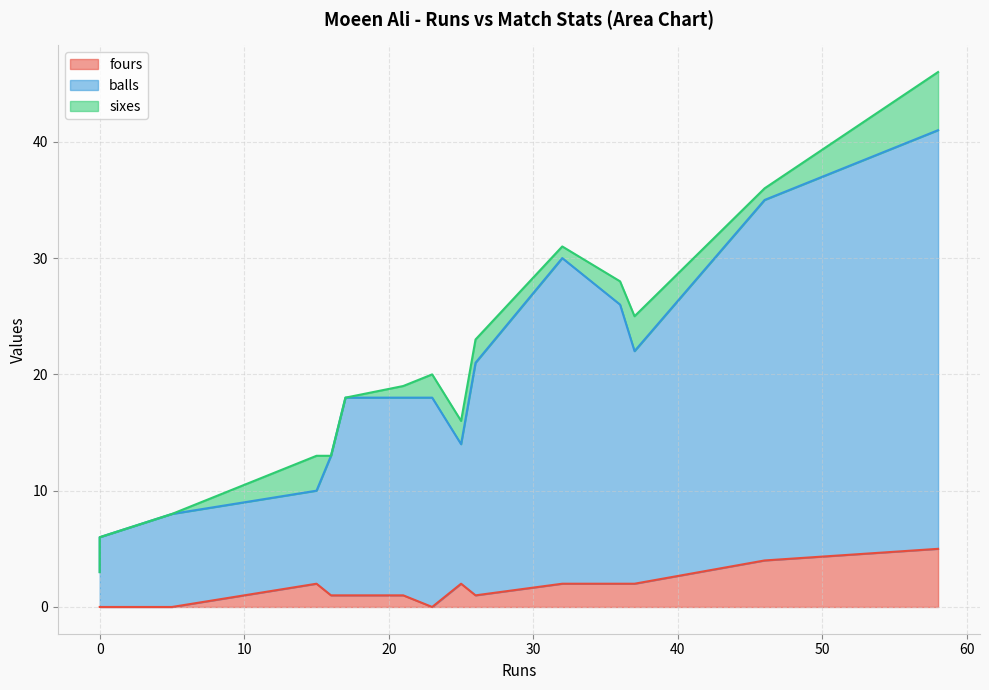

True or false: fours has more than 2 points higher than both neighbors.

False